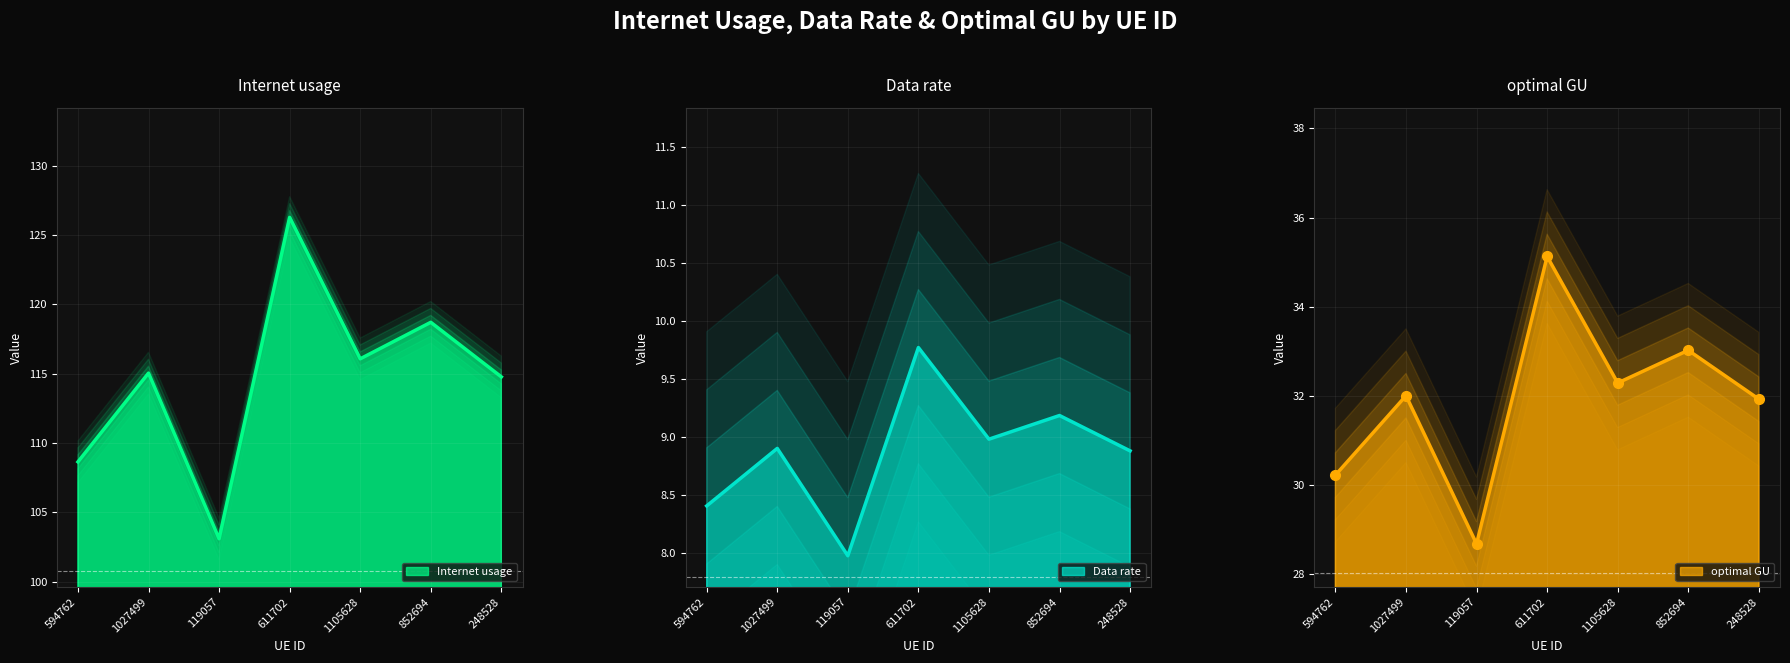

At how many categories does at least one series exceed 10?

7